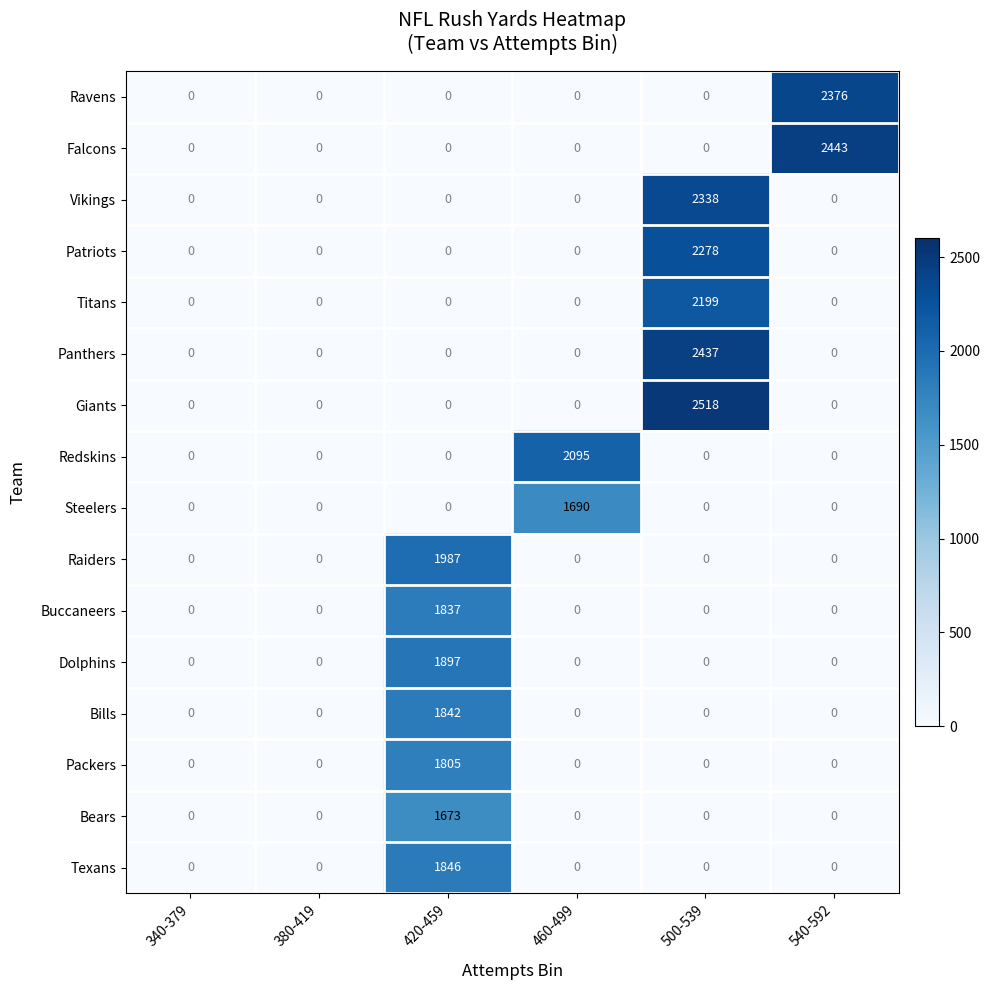

Rank the series by their maximum value, from highest to lowest.

Giants, Falcons, Panthers, Ravens, Vikings, Patriots, Titans, Redskins, Raiders, Dolphins, Texans, Bills, Buccaneers, Packers, Steelers, Bears